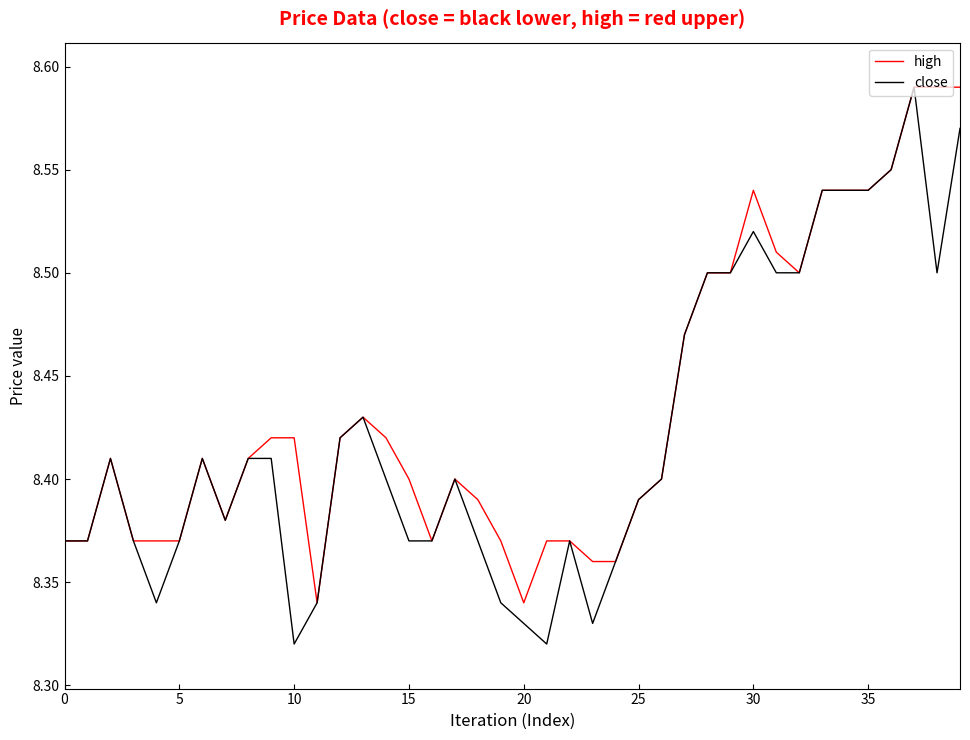

Which series has the widest spread of values?

close